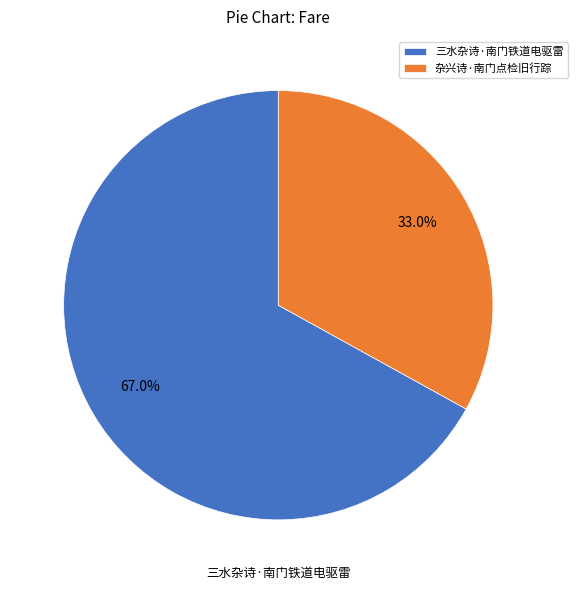

Does 杂兴诗·南门点检旧行踪 account for over 50% of the chart?

No